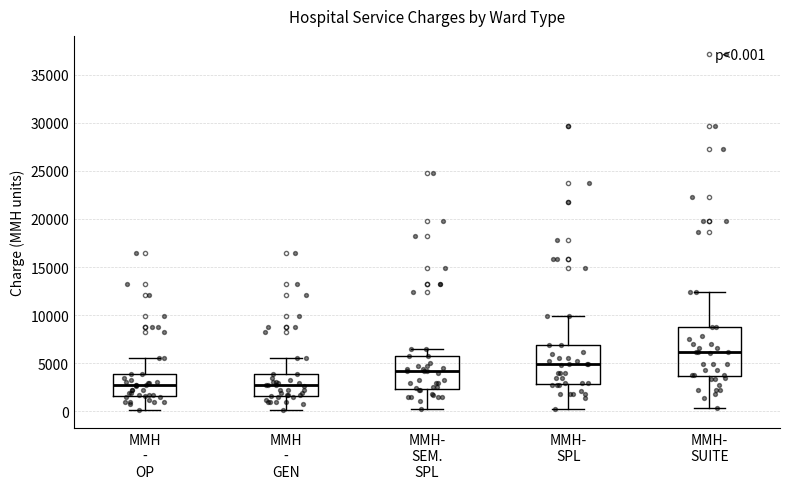

Which box's median line is the highest?

MMH- SUITE